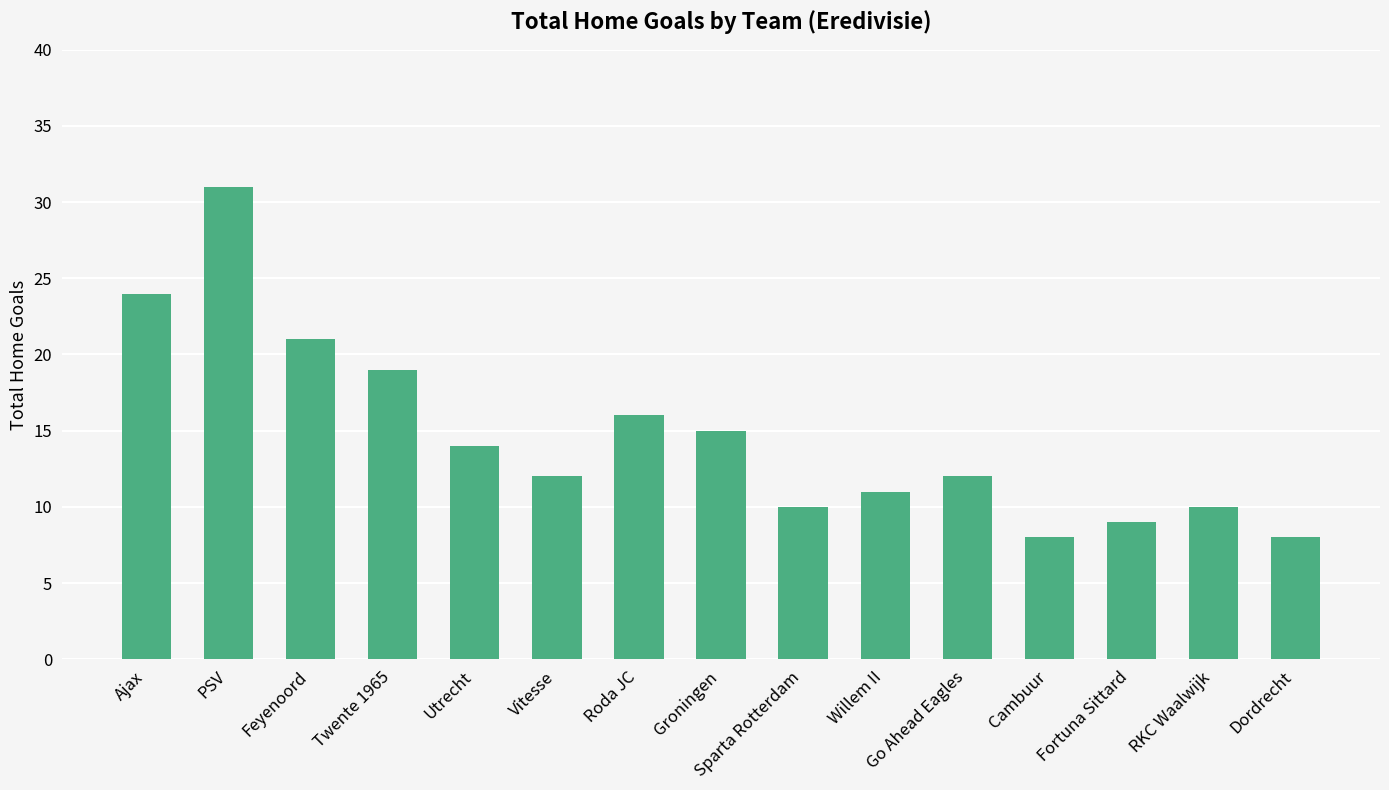

What is the difference between the maximum and minimum values?

23